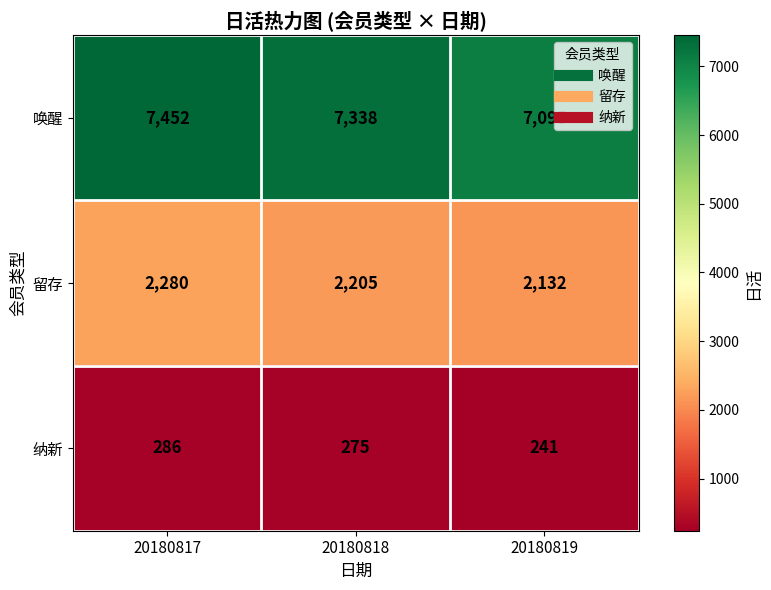

What is the average value of the 留存 series?

2206